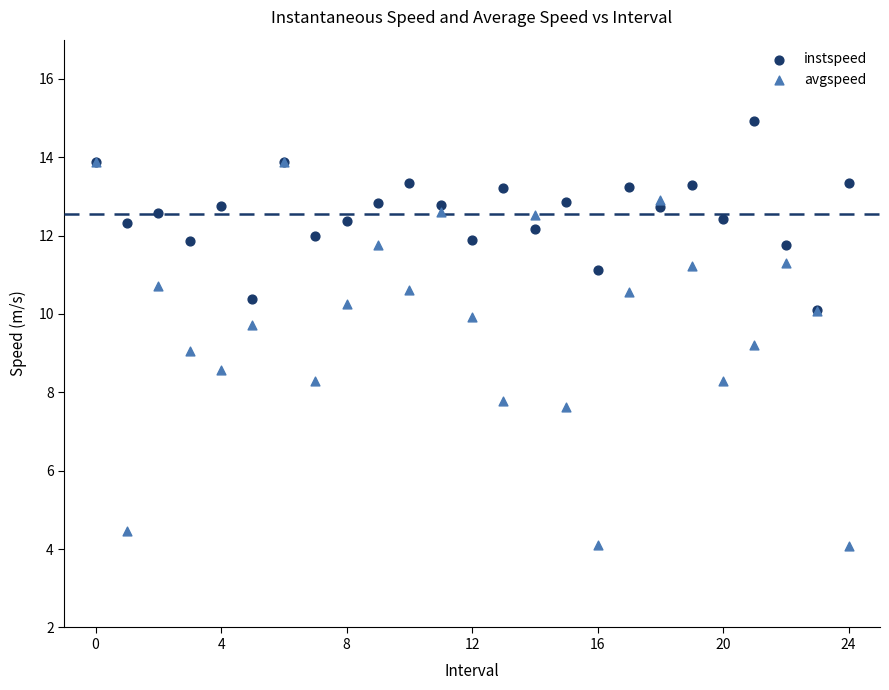

What are all the series names shown in the legend?

instspeed, avgspeed